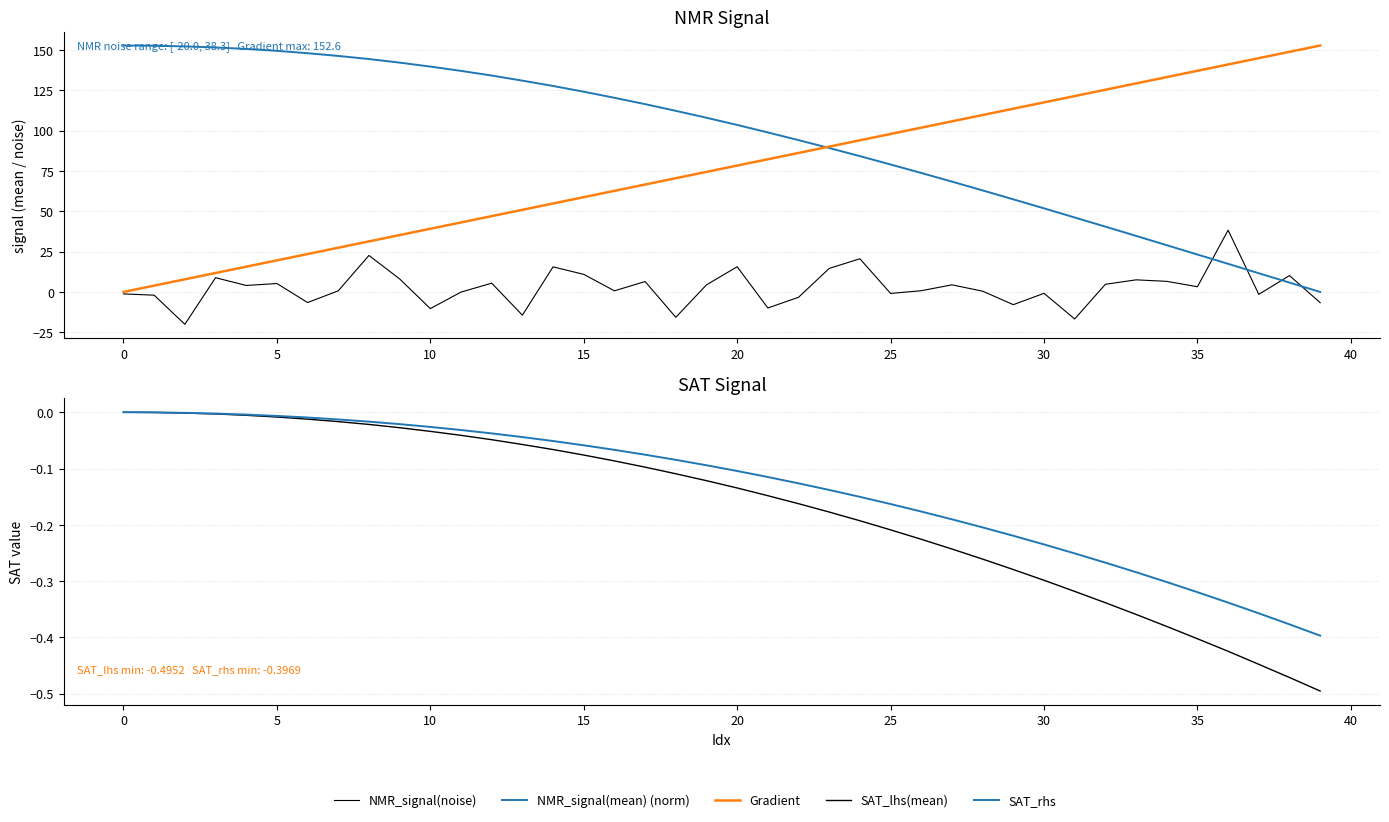

How many lines are shown in the chart?

5